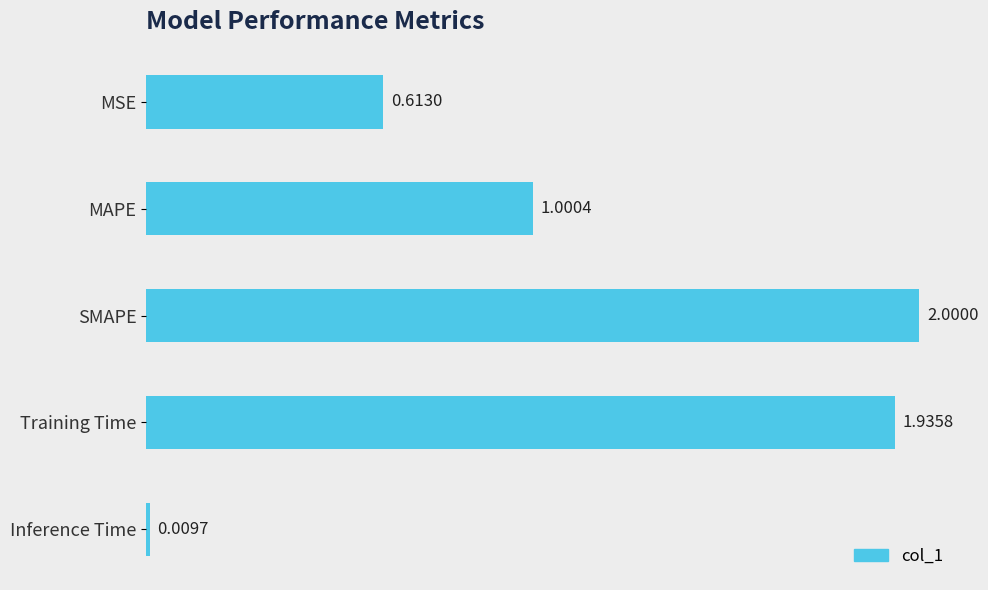

How many bars are there in total?

5